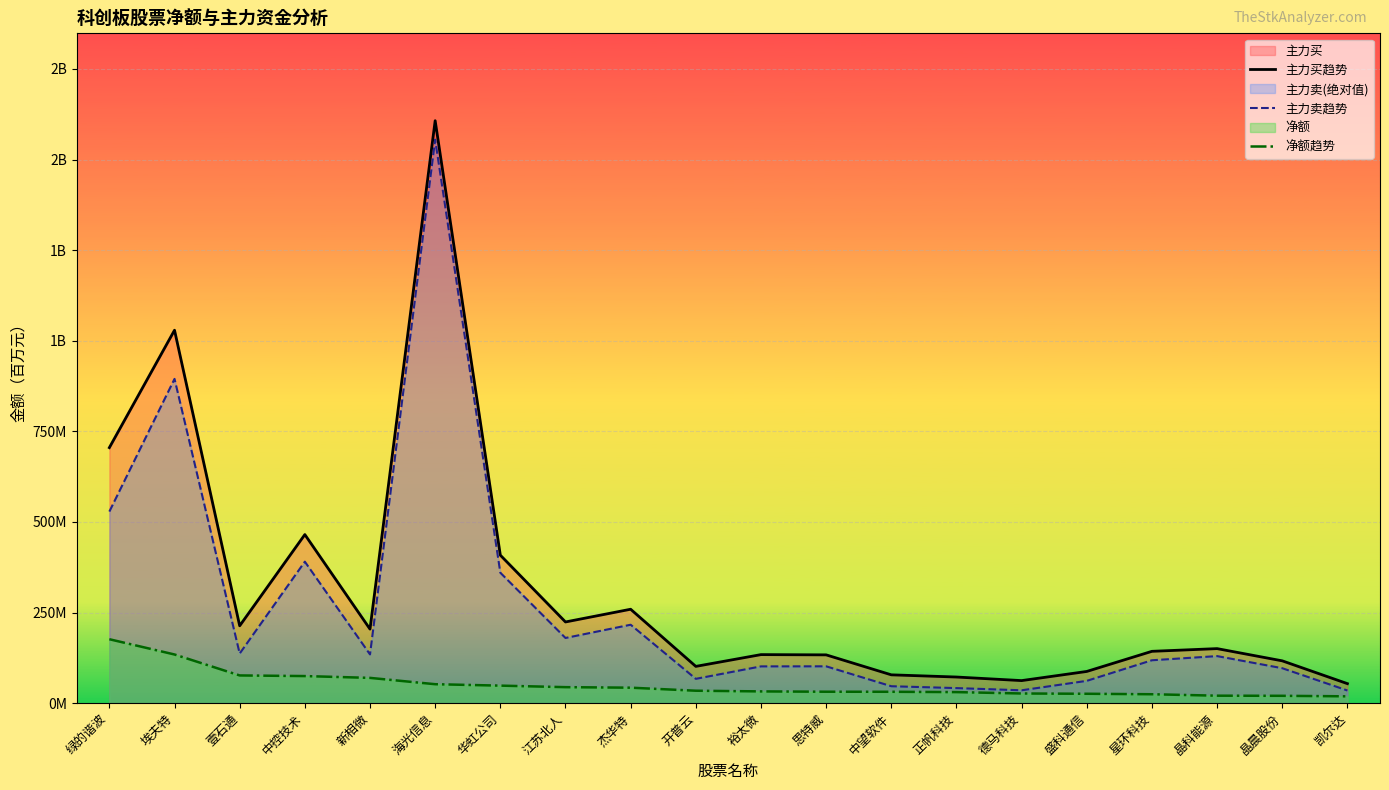

True or false: 净额趋势 and 主力卖趋势 cross at least once.

False